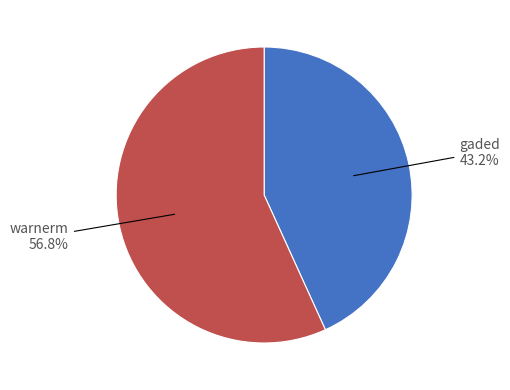

Is there any slice that represents more than half of the pie?

Yes